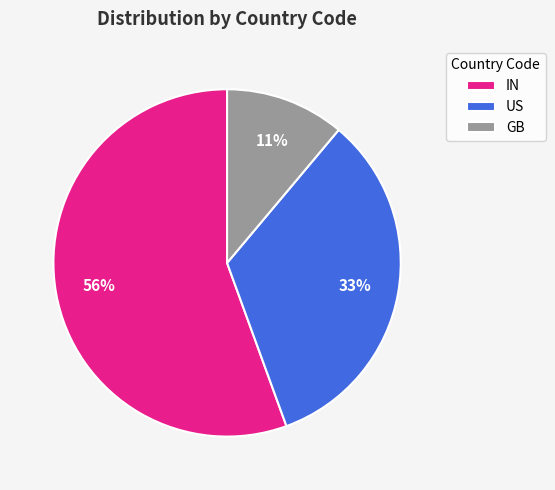

To the nearest percent, what is the average slice percentage?

33%